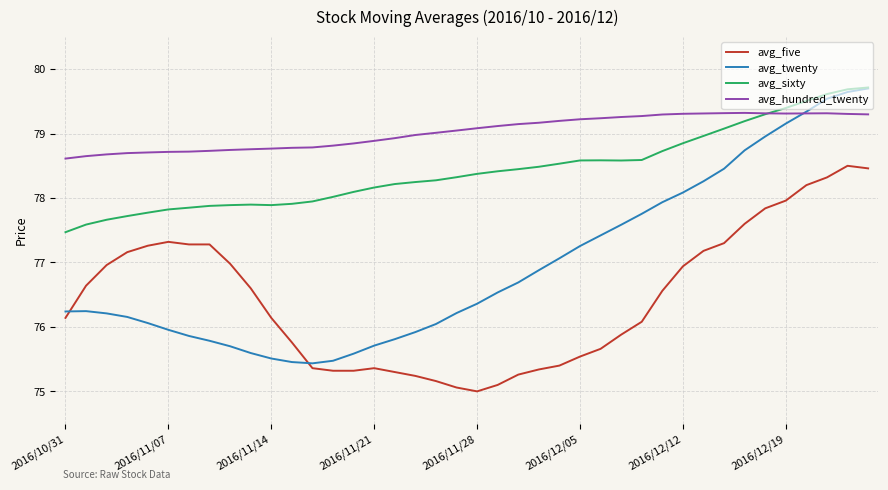

What is the highest value of the avg_twenty series?

79.7